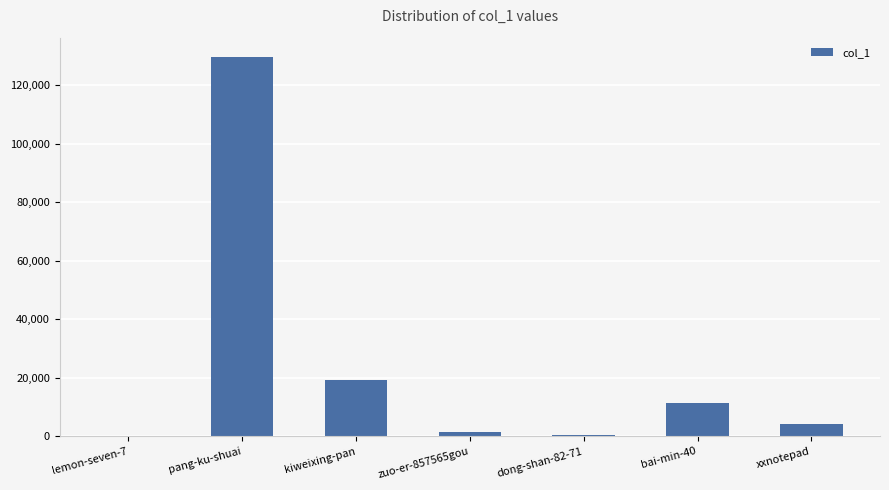

Where is the data nearest to the value 64916?

kiweixing-pan